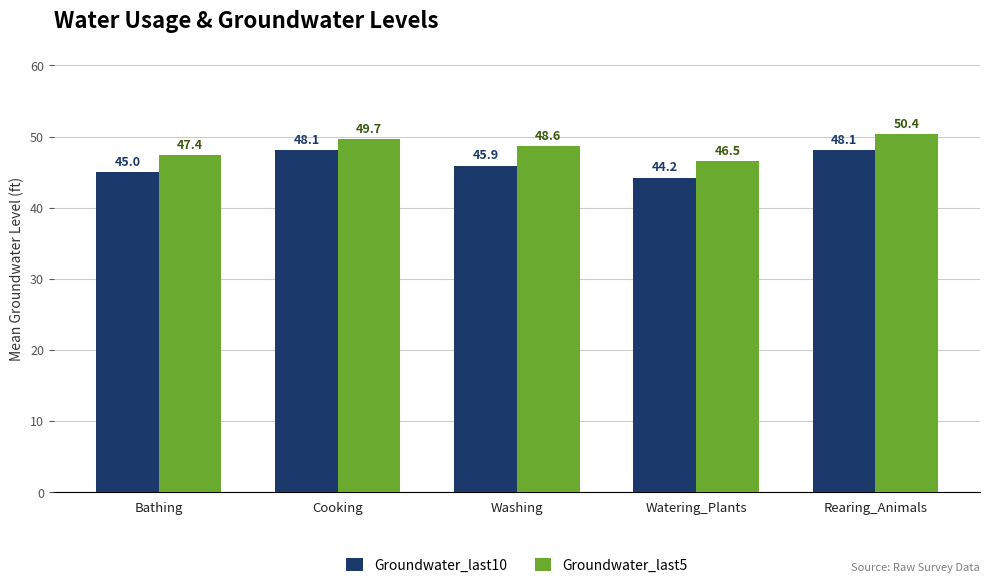

Read the Groundwater_last5 value at Cooking.

49.7